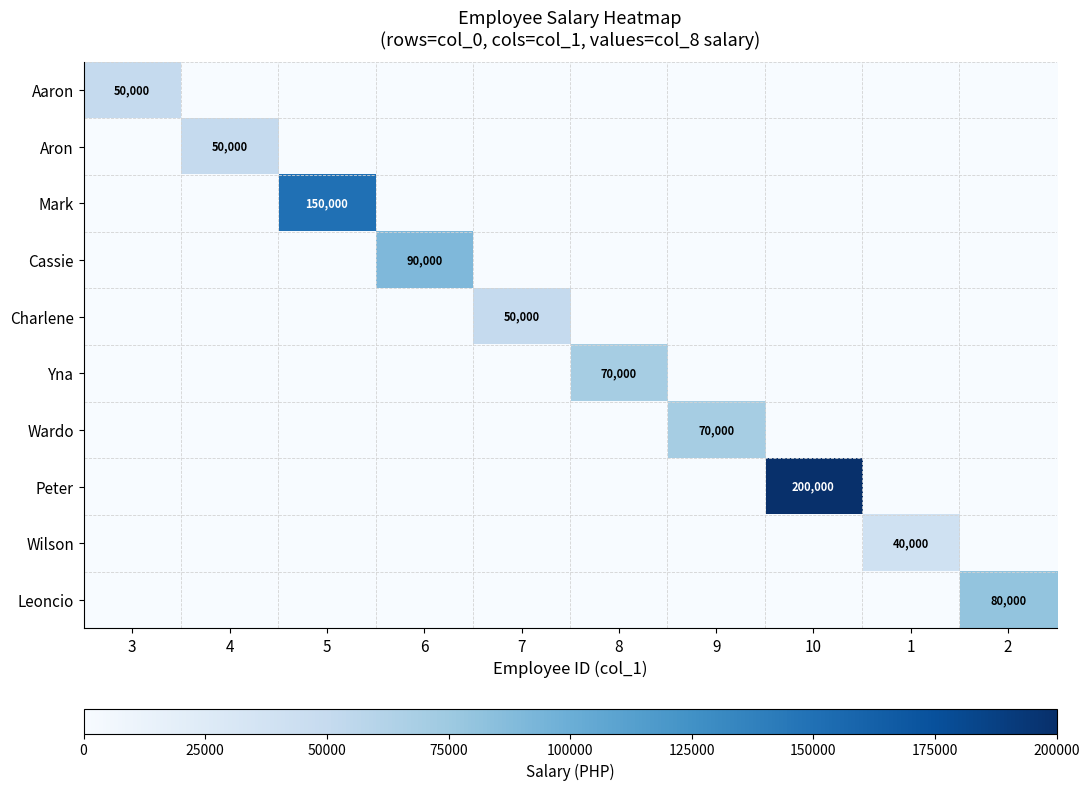

What is the spread (max minus min) of values at 6?

90000